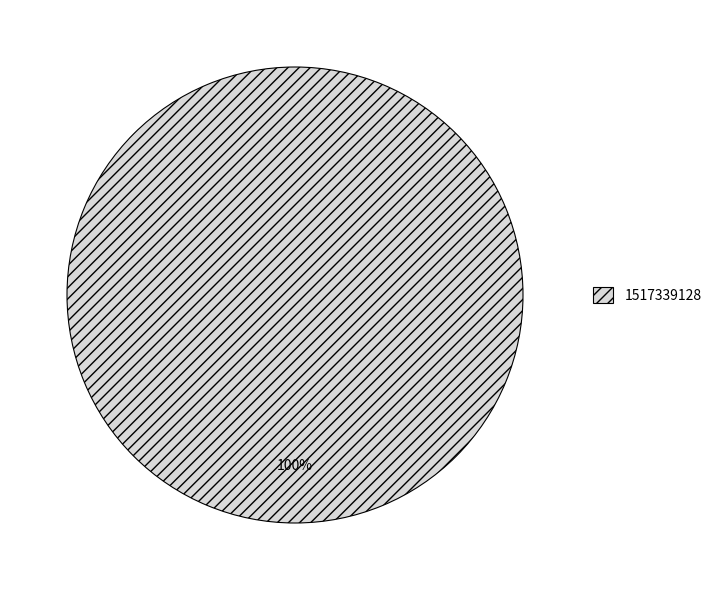

How many slices are in this pie chart?

1